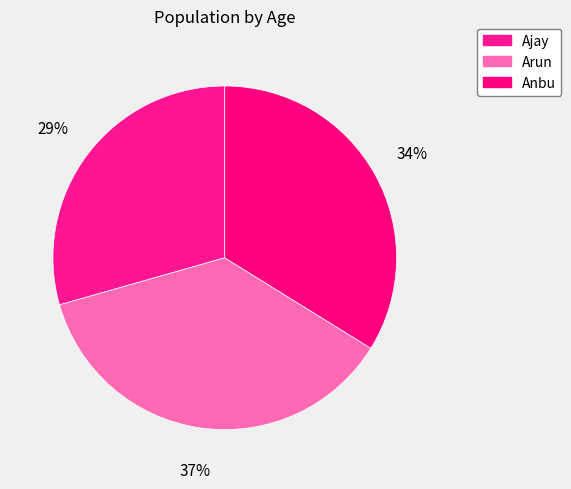

Which category has the smallest portion of the pie?

Ajay